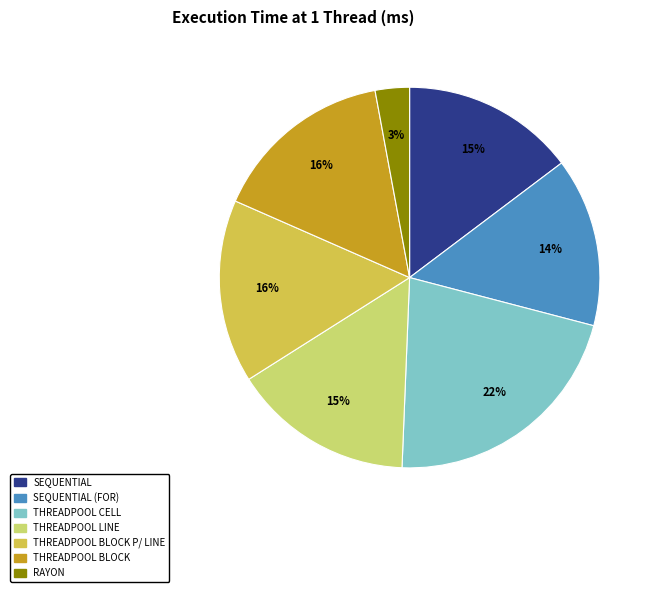

Is there a majority slice in this chart?

No